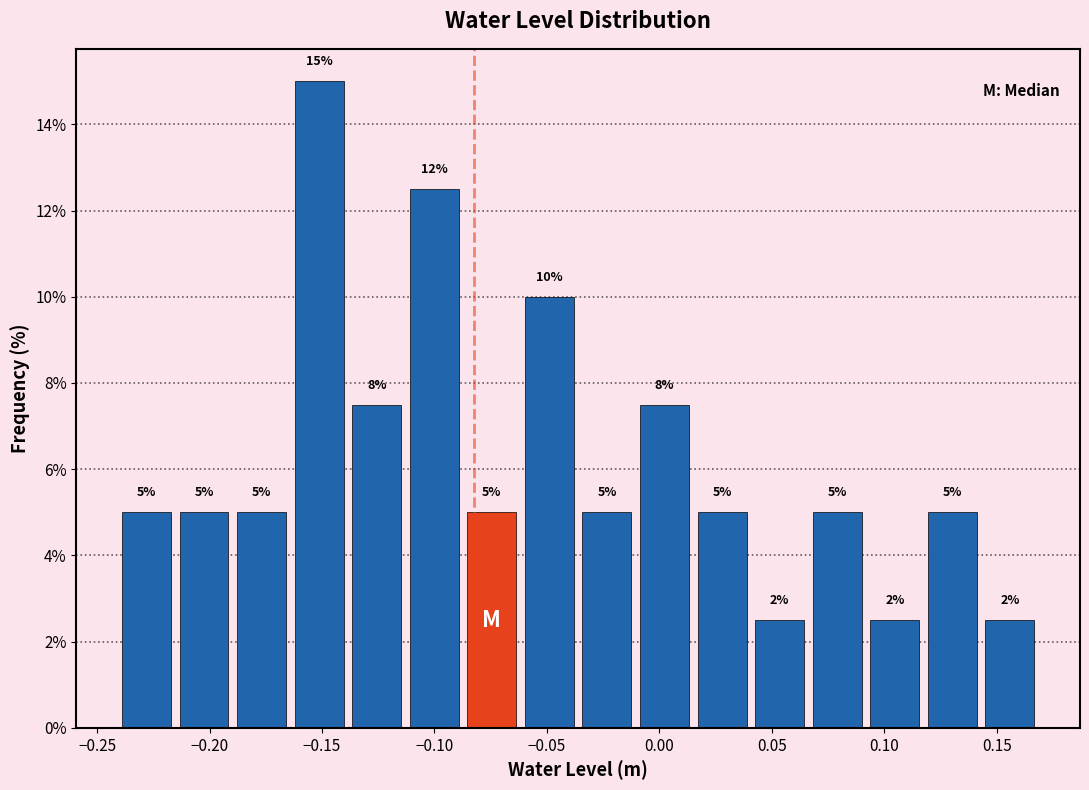

Which range on the x-axis has the tallest bar?

-0.165 to -0.140